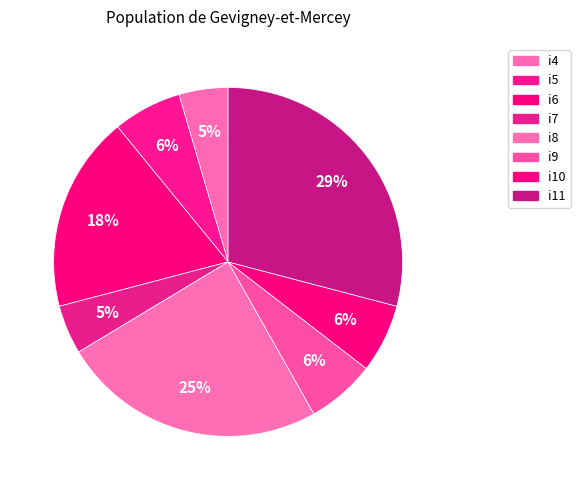

The i11 slice represents 29% of the pie. True or false?

True